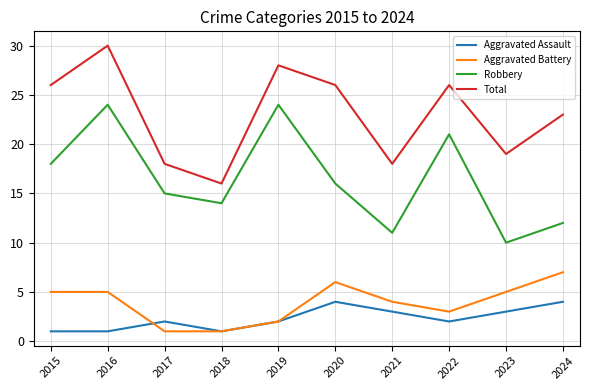

Rank the series by their maximum value, from lowest to highest.

Aggravated Assault, Aggravated Battery, Robbery, Total